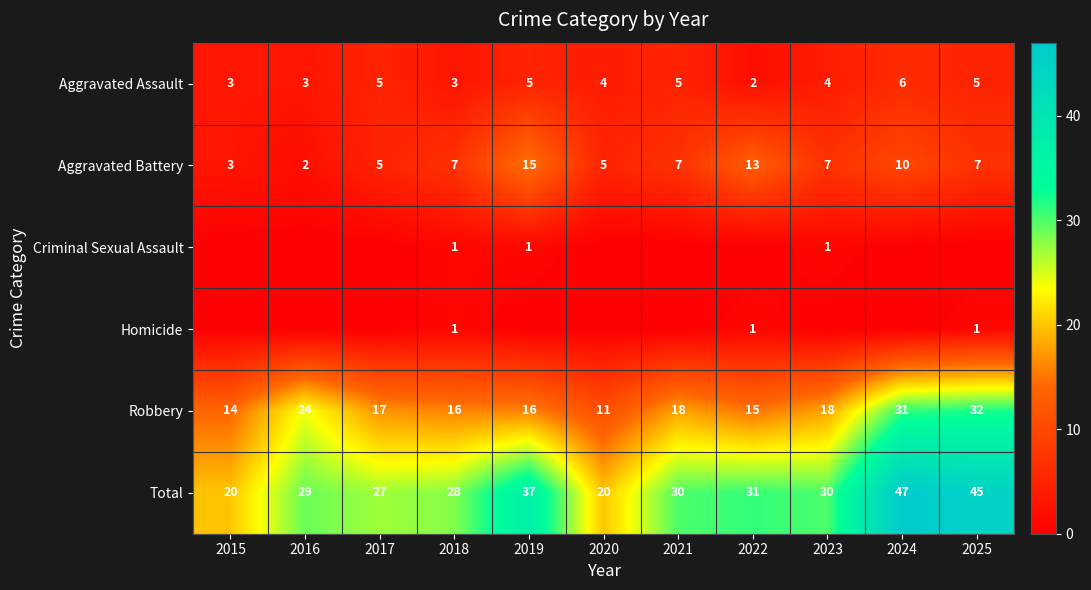

Which category has the lowest value in the Aggravated Battery series?

2016